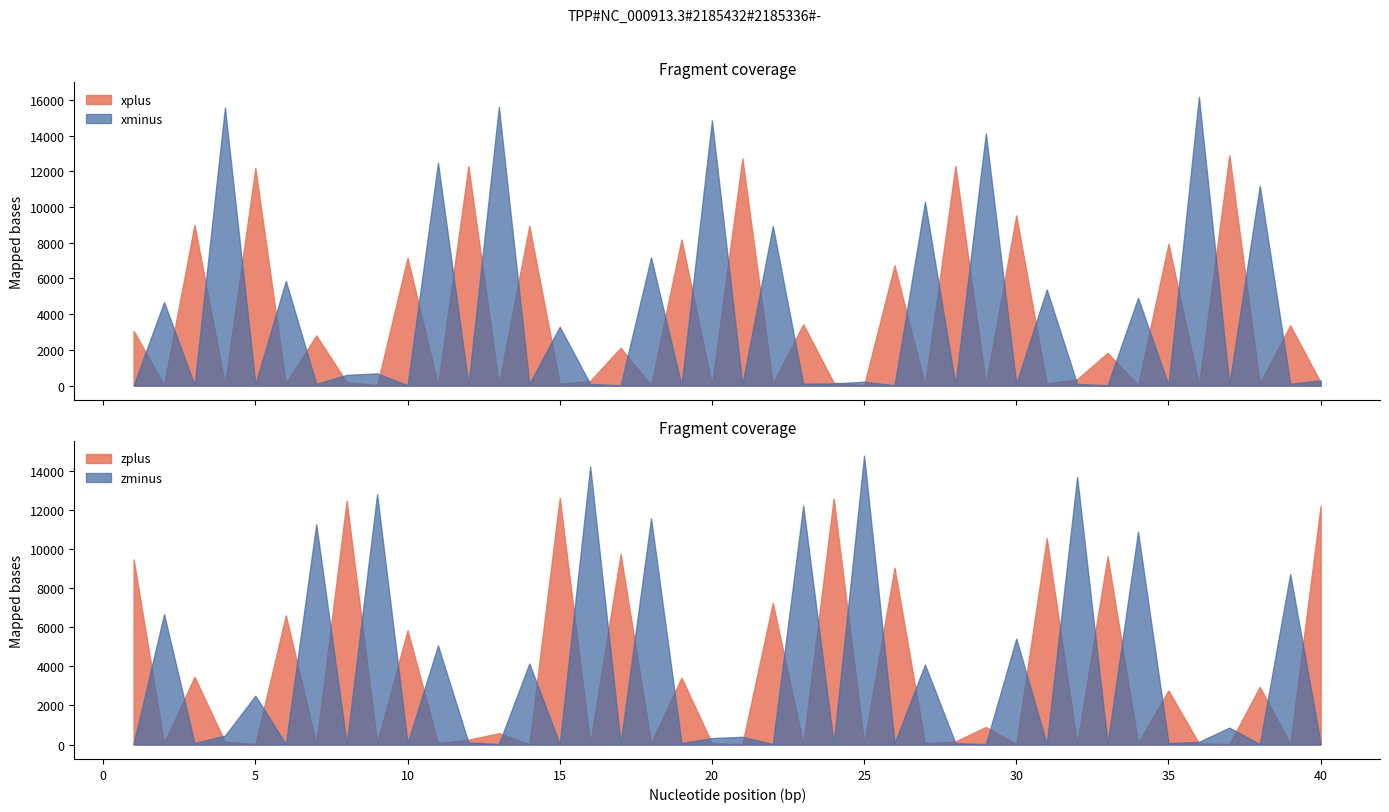

Rank the series by their maximum value, from highest to lowest.

xminus, zminus, xplus, zplus